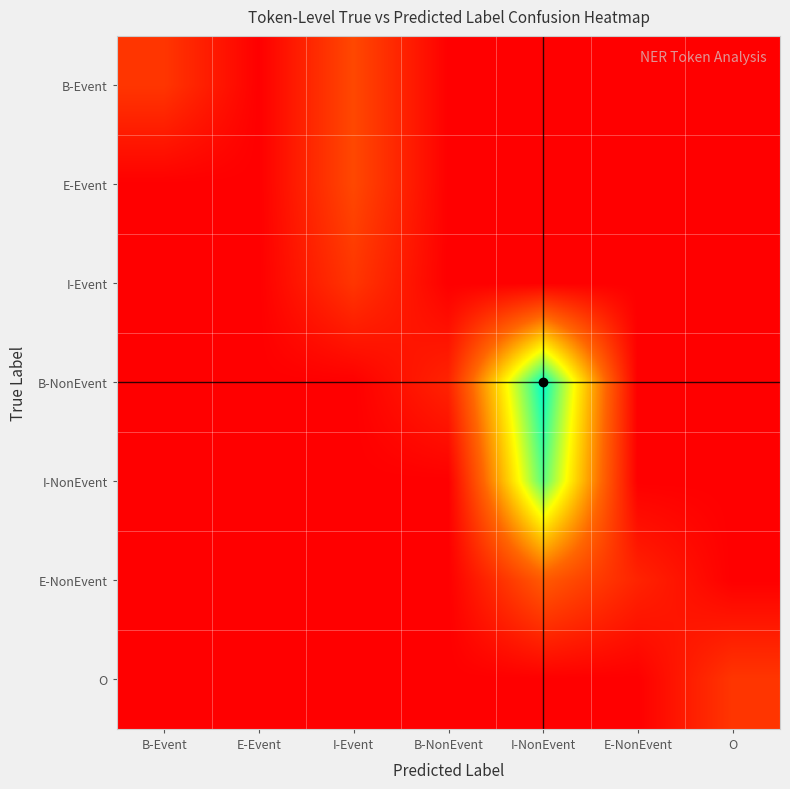

Which has a higher value, I-NonEvent or I-Event?

I-Event